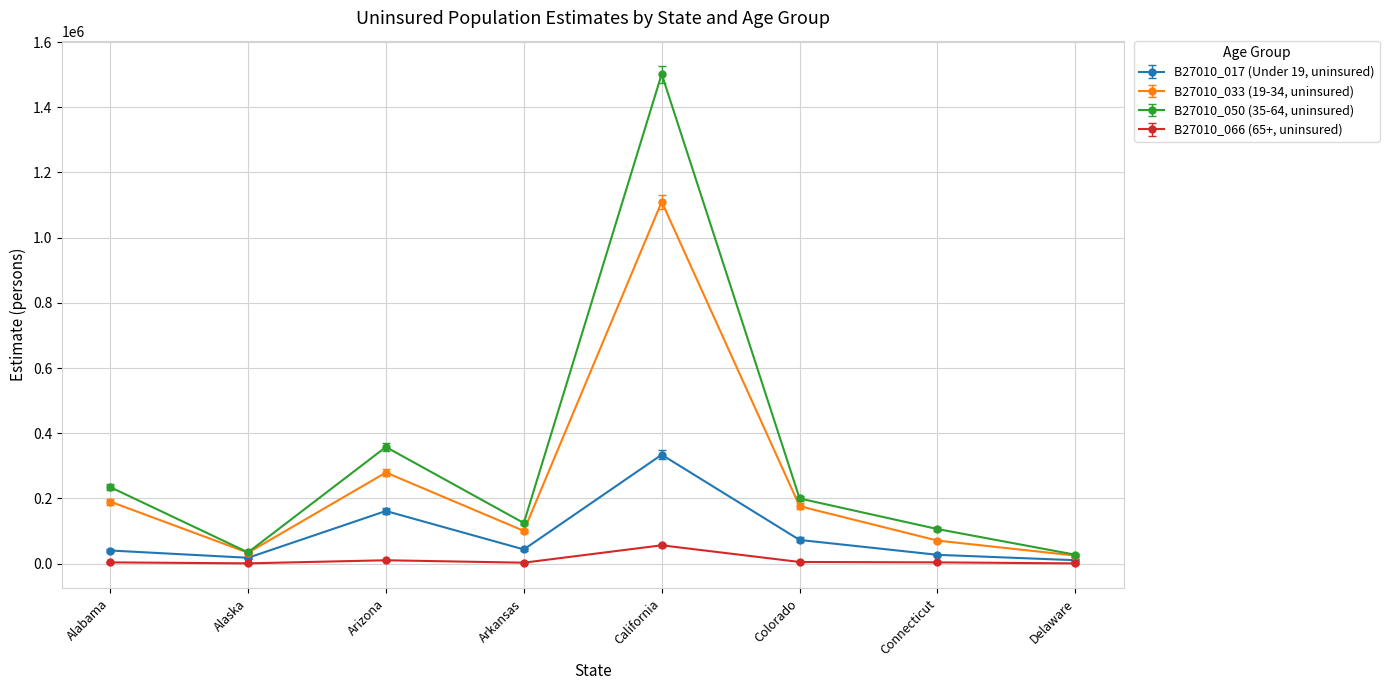

True or false: B27010_050 (35-64, uninsured) has more than 1 points higher than both neighbors.

True